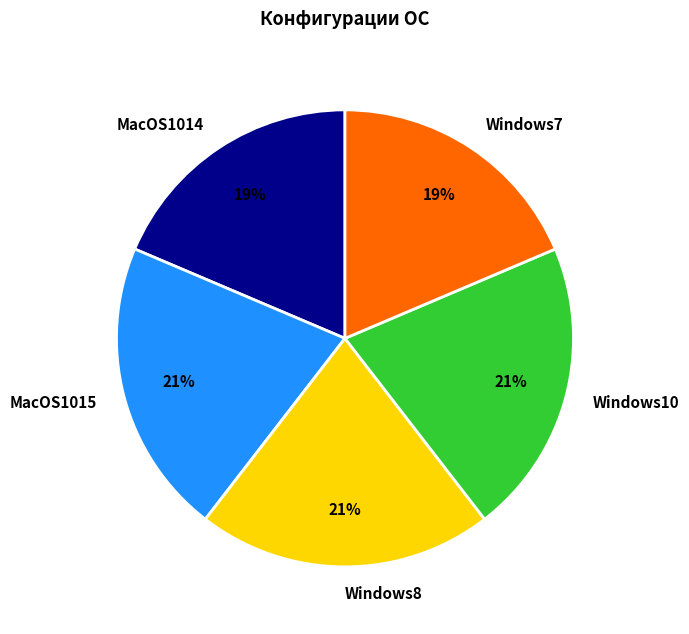

To the nearest percent, what portion does Windows8 represent?

21%